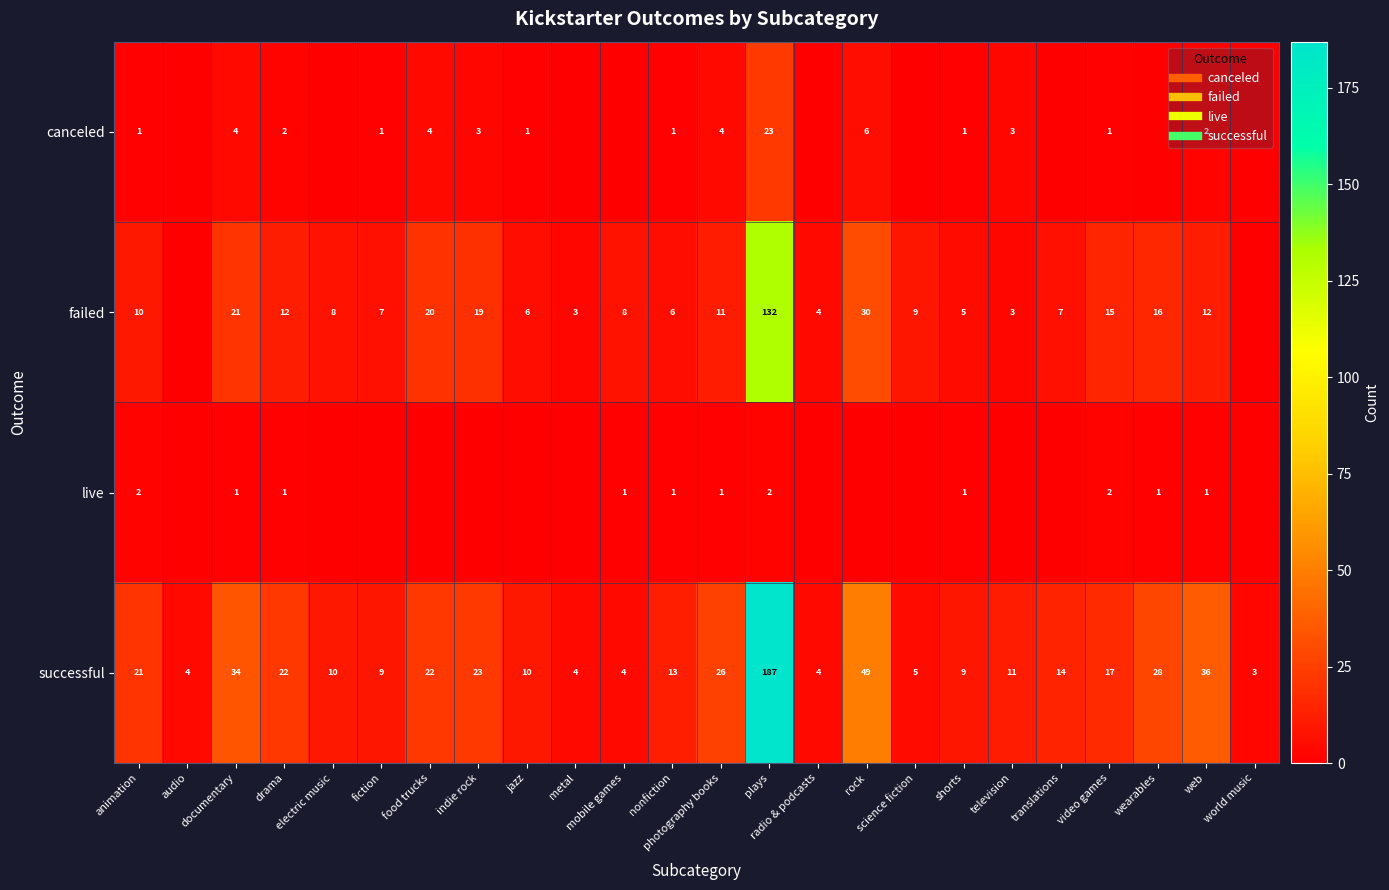

What is the sum of the successful values at science fiction and fiction?

14